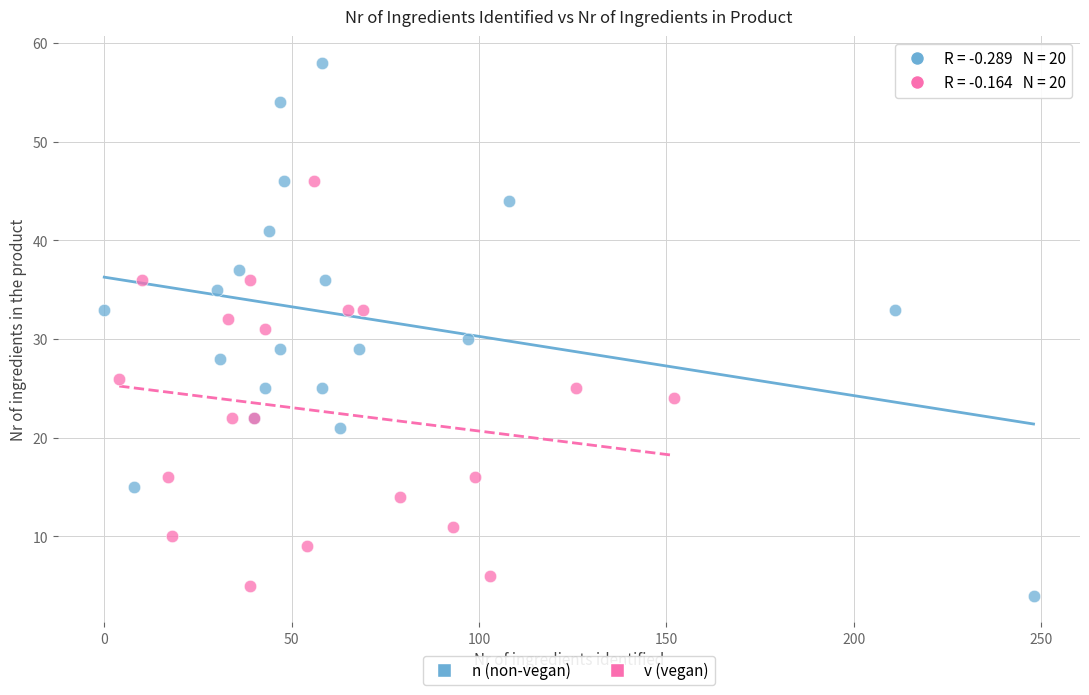

What are all the series names shown in the legend?

n (non-vegan), v (vegan)